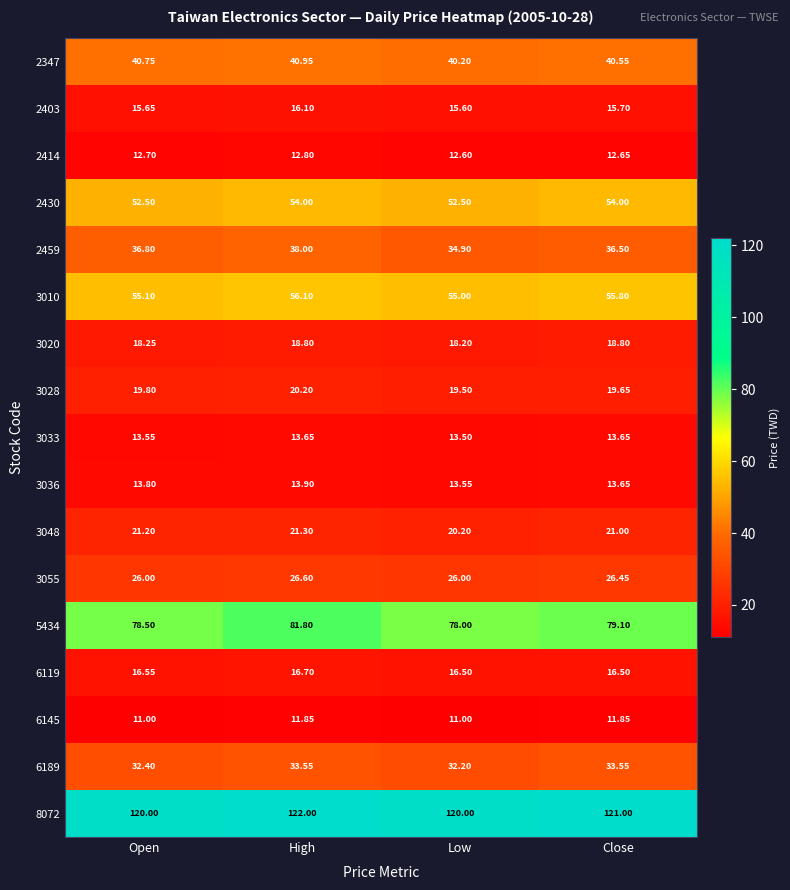

How many categories are shown in the chart?

4